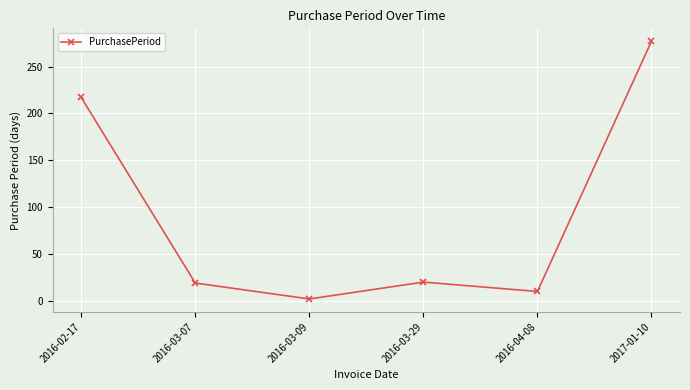

What is the label of the 4th point from the left?

2016-03-29